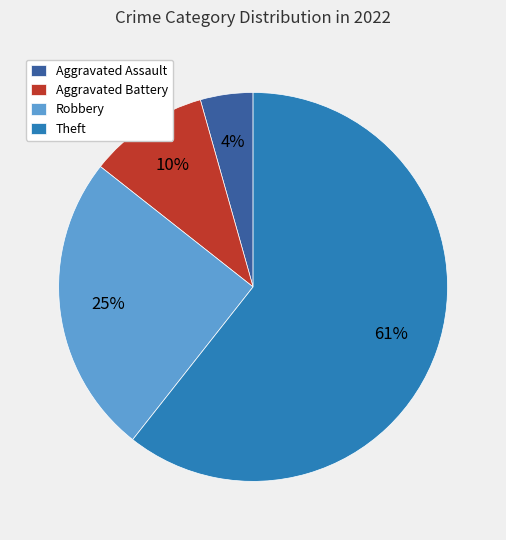

Do Theft and Aggravated Battery together represent more than half of the pie?

Yes